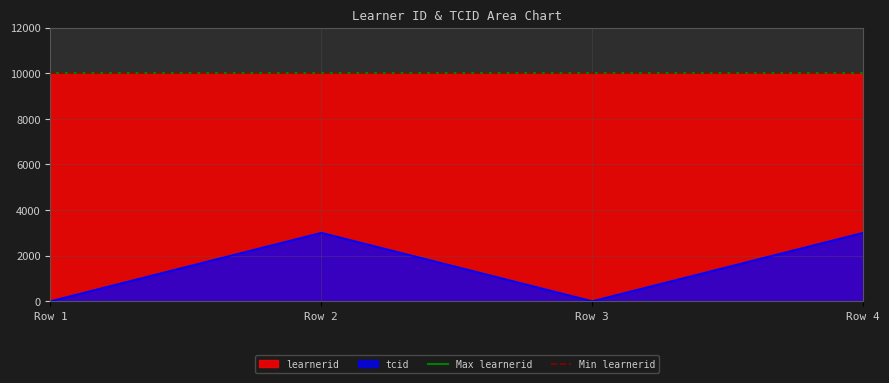

The value of learnerid at Row 3 is 3162. True or false?

False